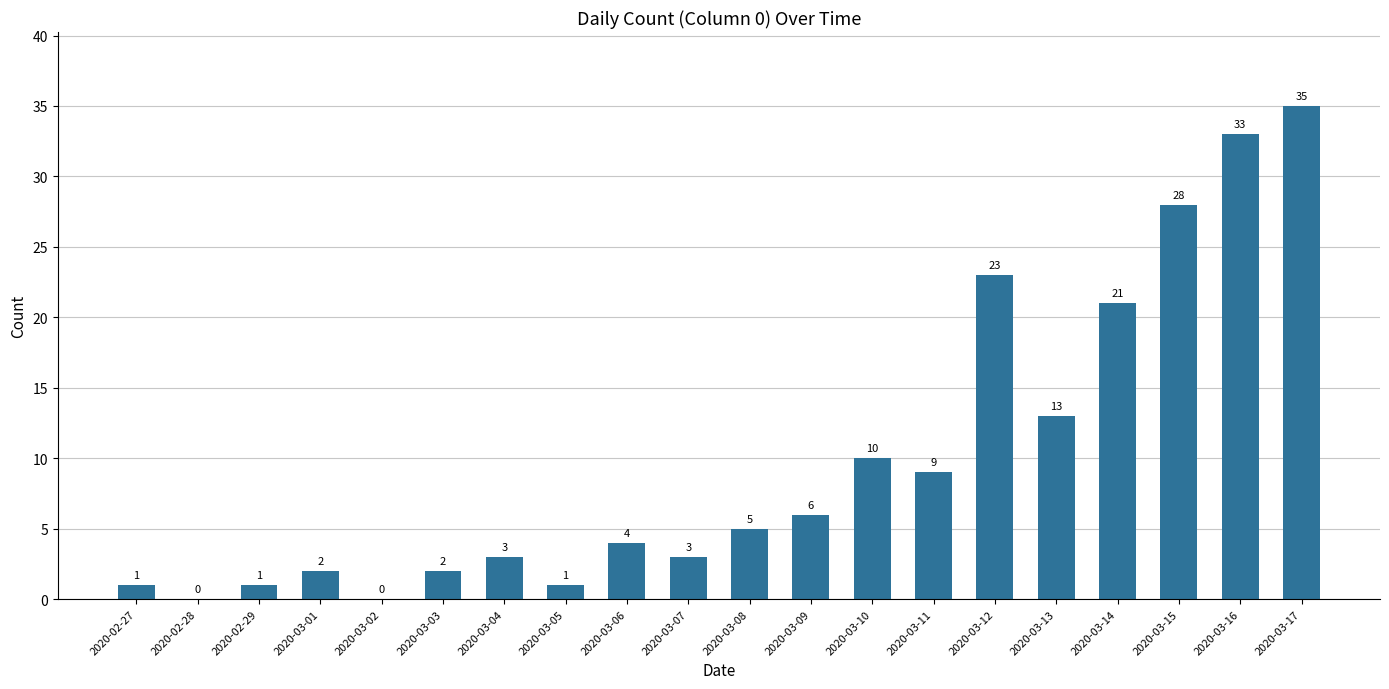

Read the value at 2020-03-15, to the nearest 10.

30